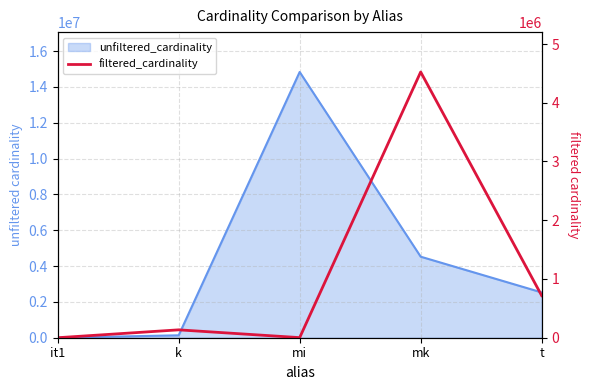

Where is the first local minimum?

mi